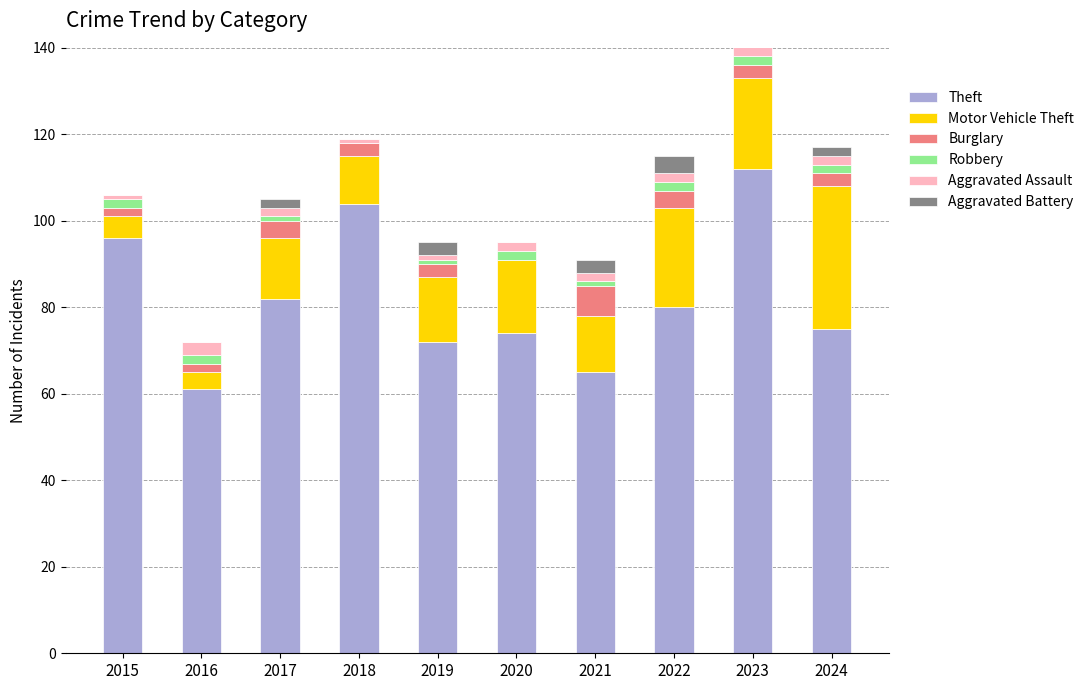

Is it true that Burglary equals 1 at 2024?

False